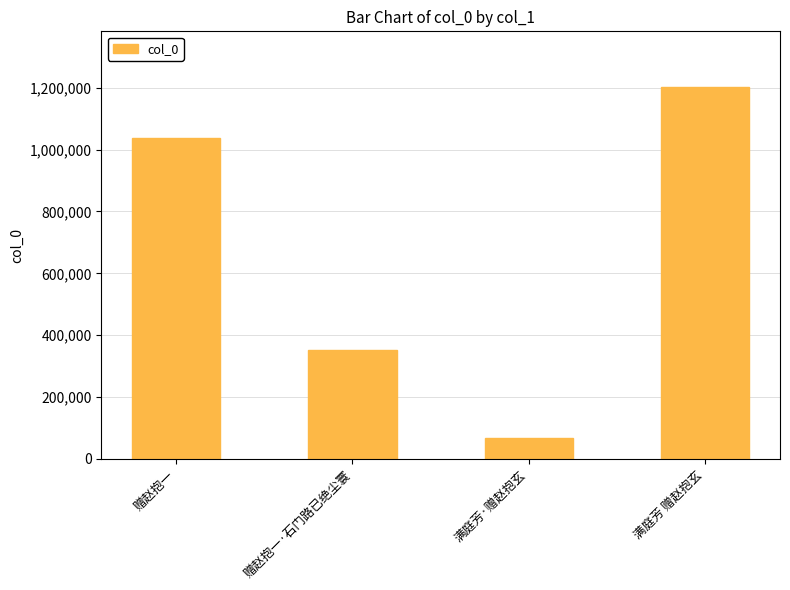

What position from the right is 赠赵抱一?

4